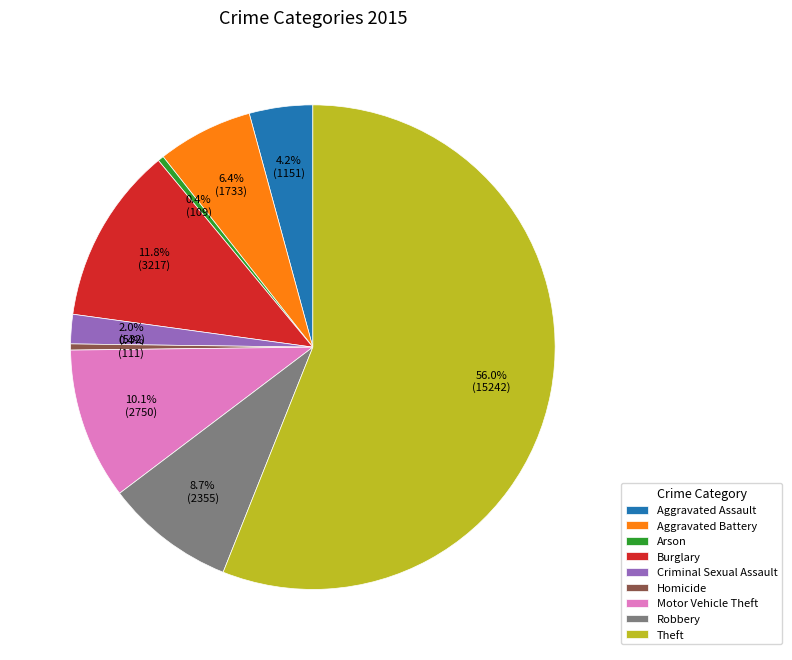

Which category accounts for the majority?

Theft